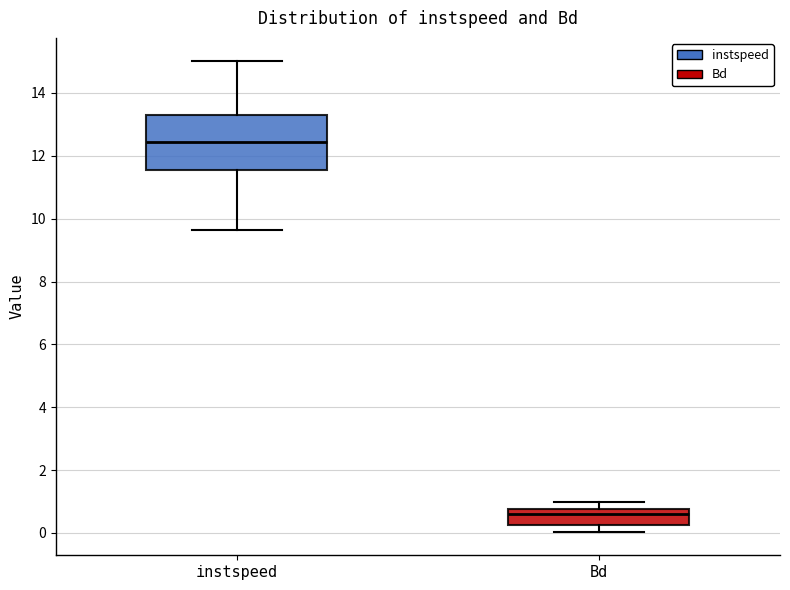

Where is the lower edge of the box for Bd on the y-axis? The values are not printed on the chart, so give them approximately, as read against the axis.

0.2